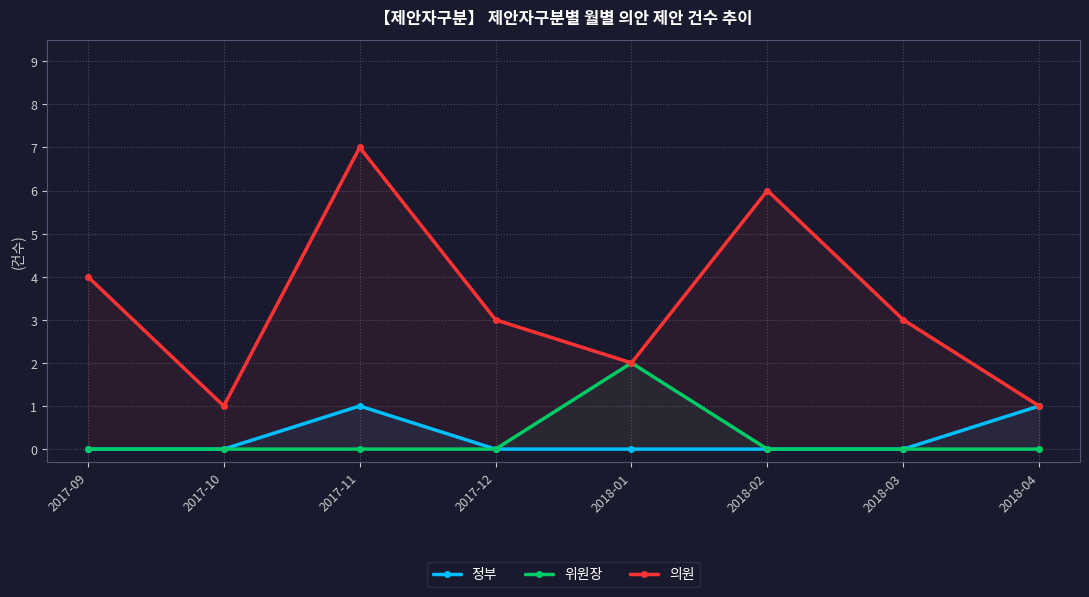

Does the chart display data point markers on the line(s)?

Yes